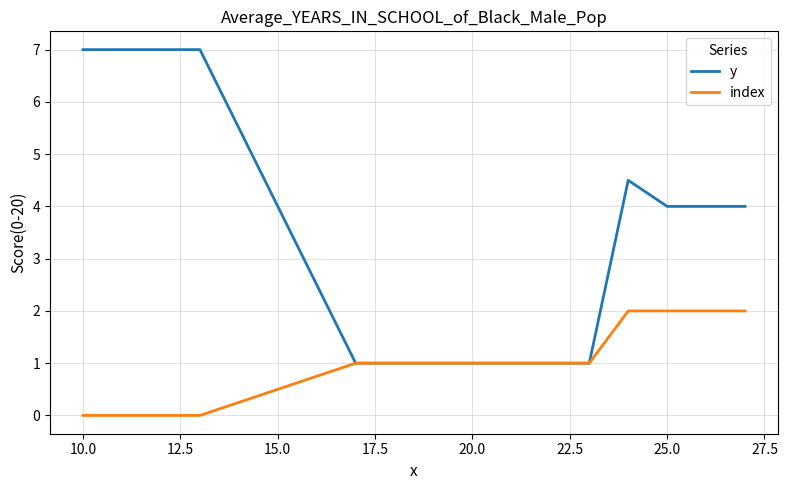

Which series has the largest total across all categories?

y